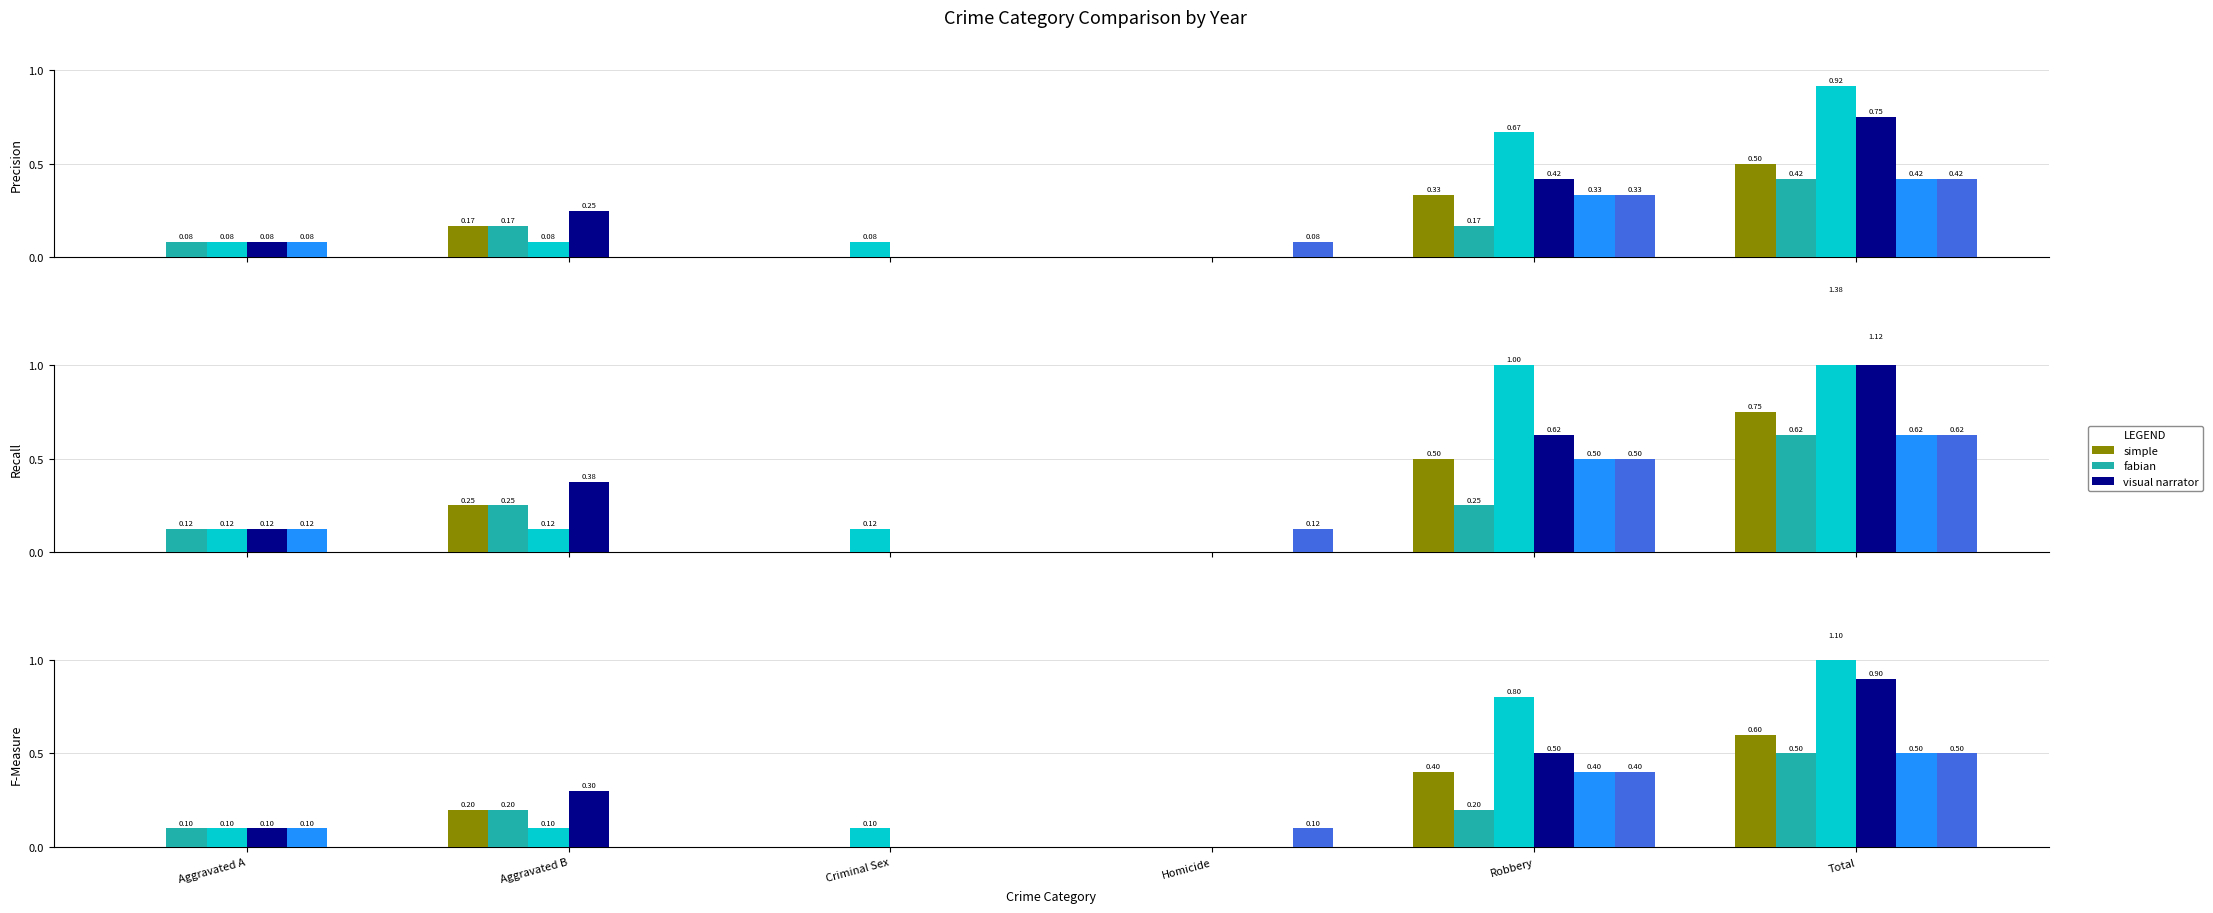

At Robbery, list the series in order from smallest to largest.

2016, 2015, 2019, 2020, 2018, 2017